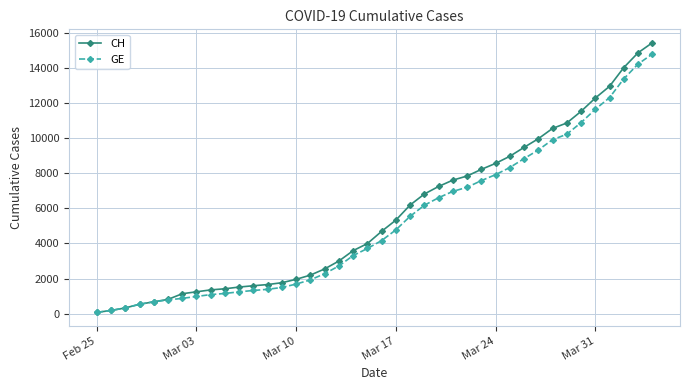

What is the highest value of the CH series?

15439